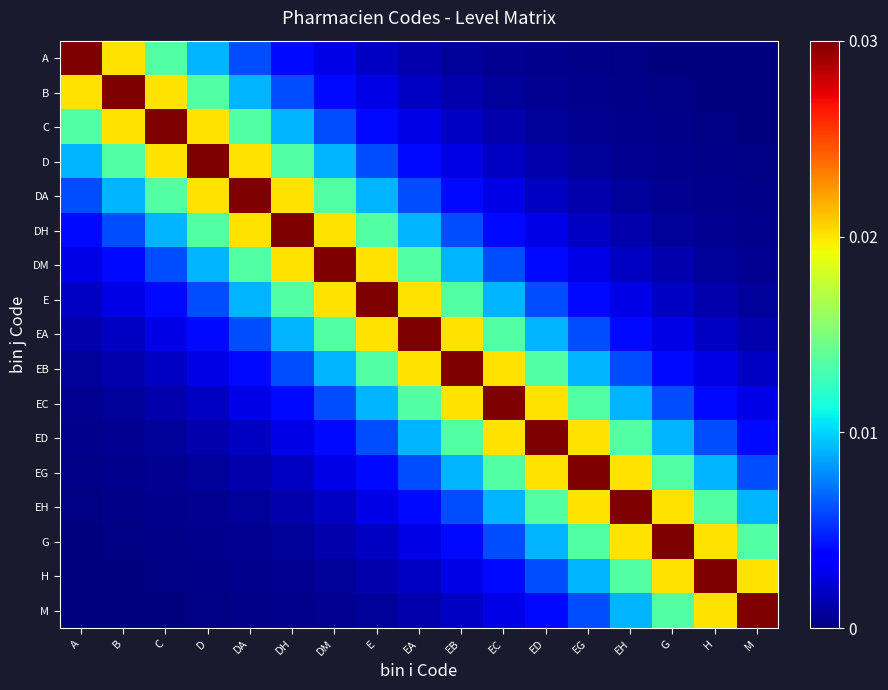

Which series has the largest total across all categories?

EA